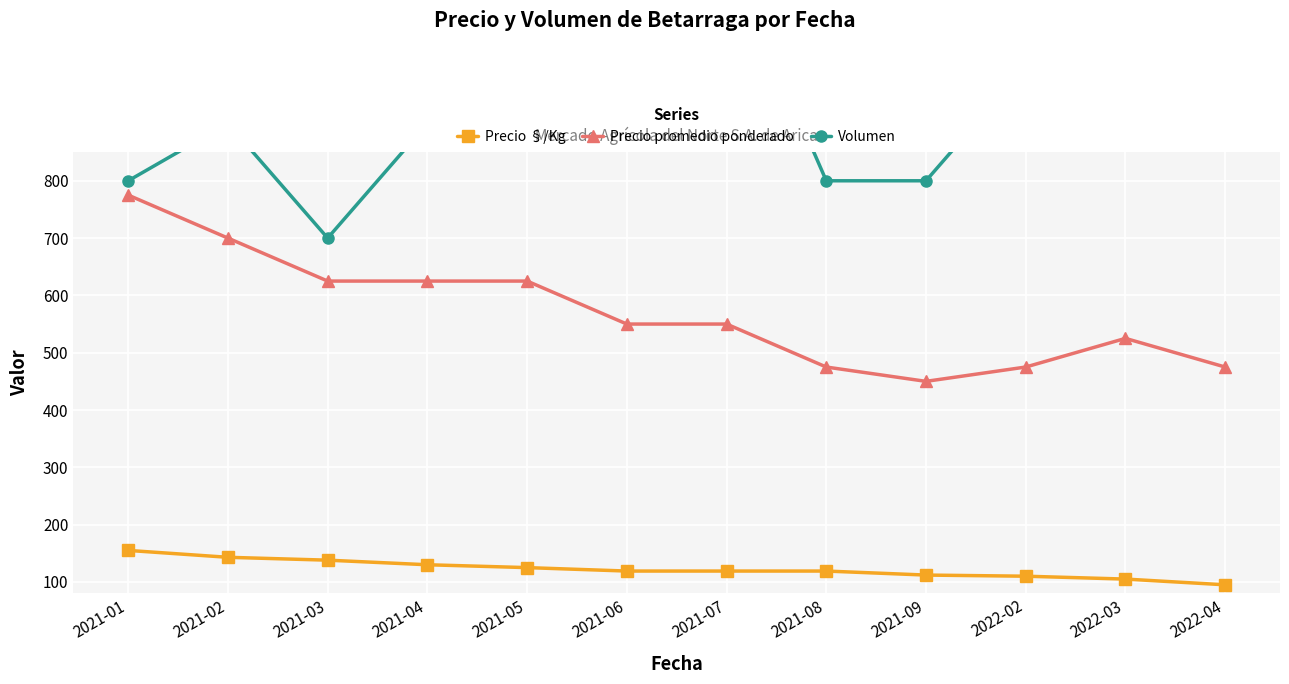

What is the minimum value shown in the chart?

95